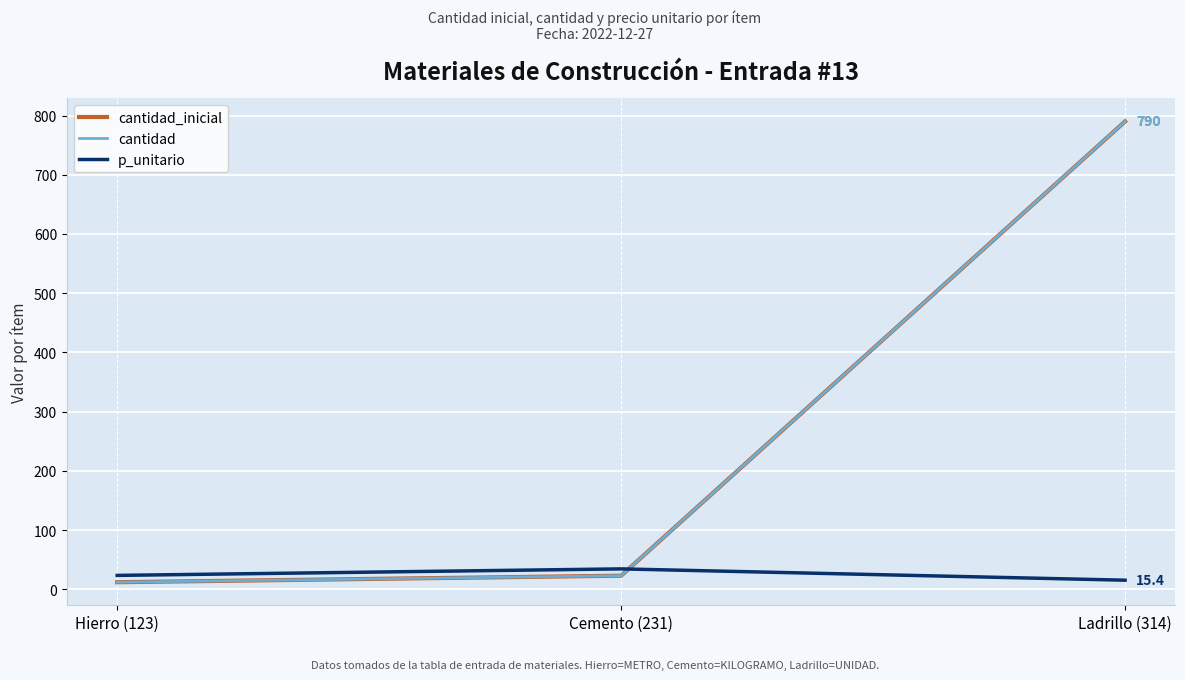

Is this an area chart (filled region under the line)?

No